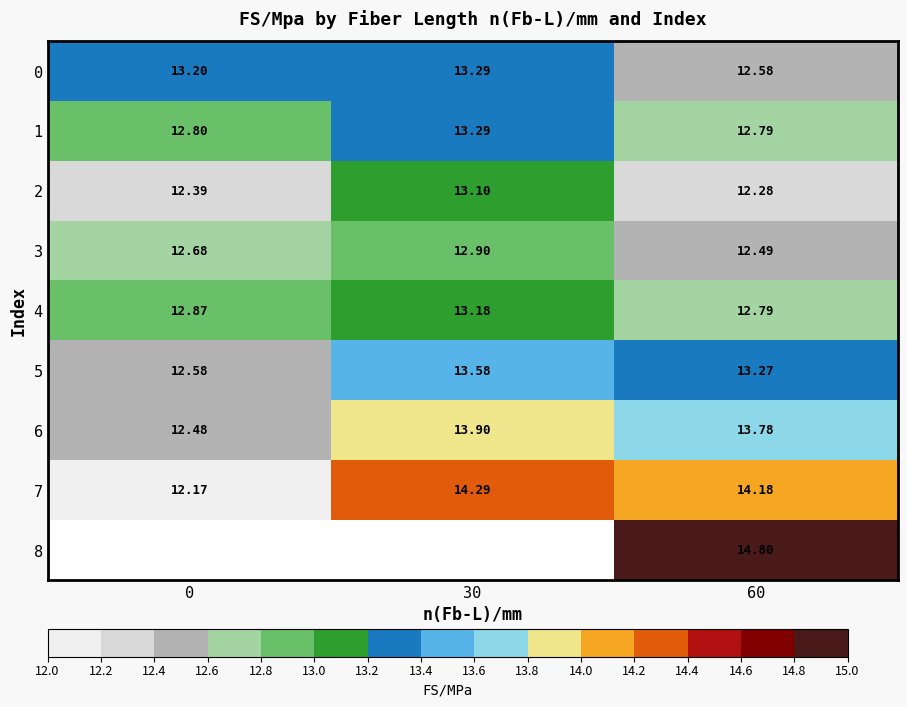

The 2 series shows 5.7 at 30. True or false?

False